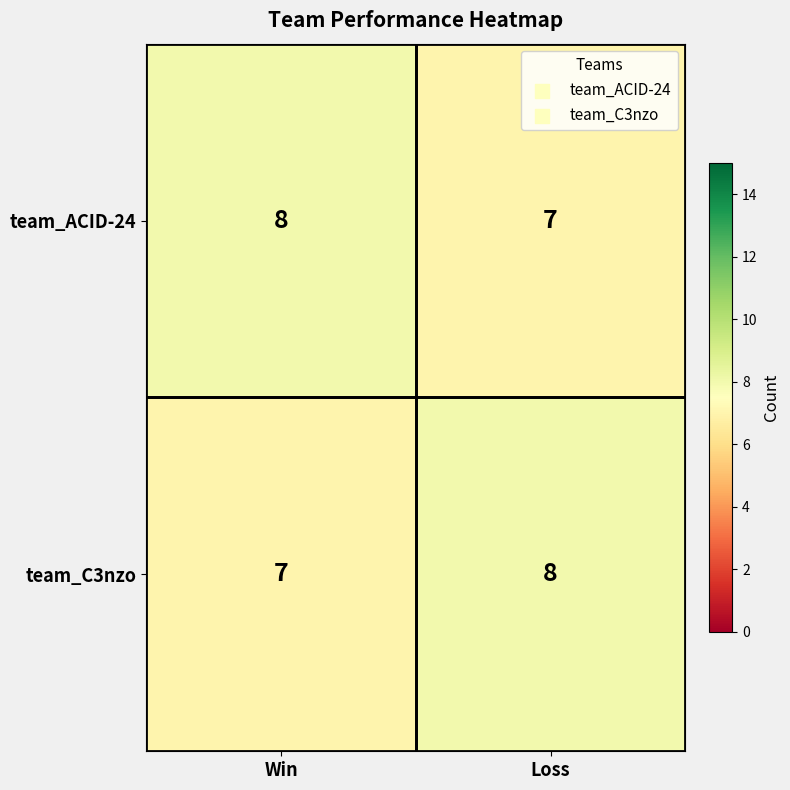

True or false: team_C3nzo has a value of 3 at Loss.

False